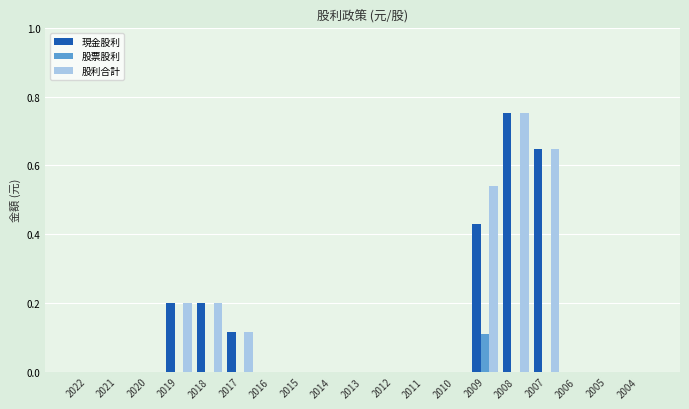

Count the 現金股利 values in the range 0 to 1.

19